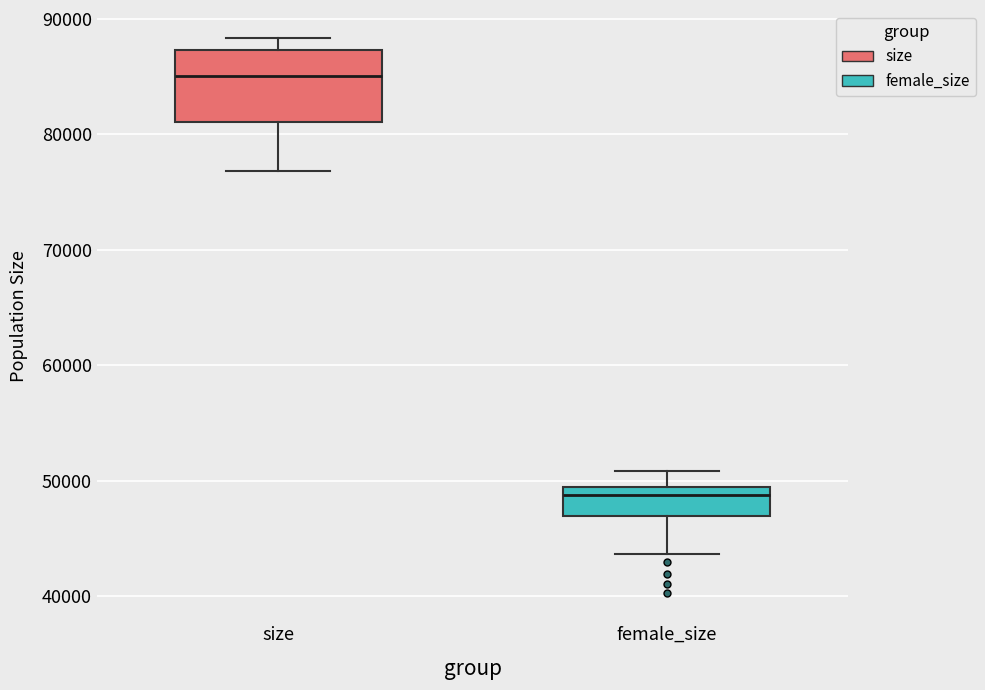

Reading left to right, read every box against the y-axis: the position of its median line, the range the box covers, and the ends of its whiskers. The values are not printed on the chart, so give them approximately, as read against the axis.

size: median 85000, box 81000 to 87000, whiskers 77000 to 88000
female_size: median 49000 (just below the box's upper edge), box 47000 to 49000, whiskers 44000 to 51000